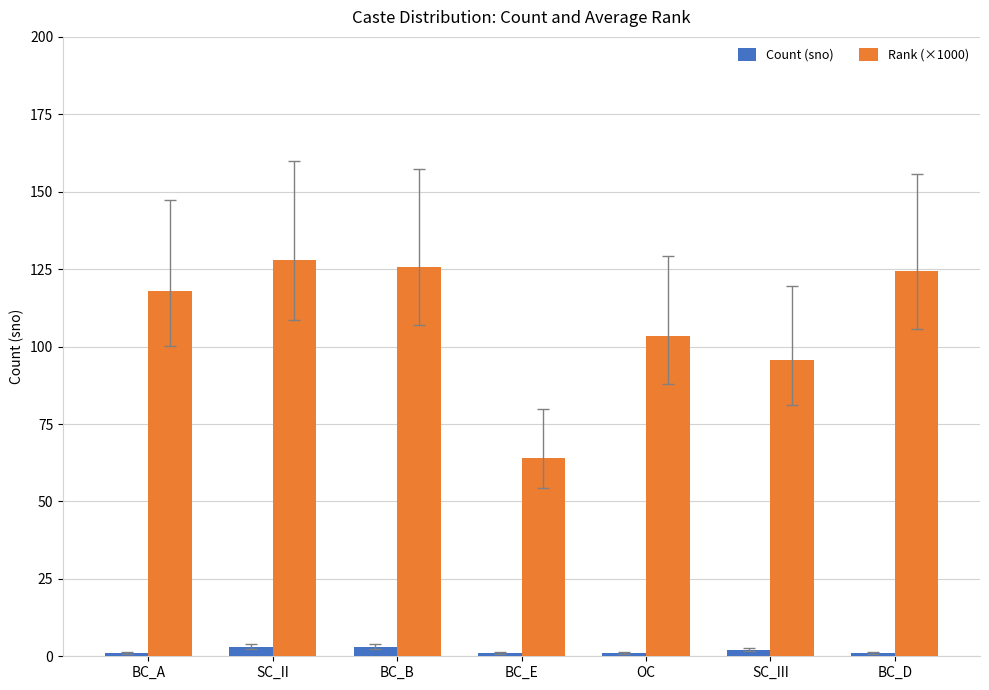

True or false: Count (sno) has a value of 3.0 at BC_B.

True